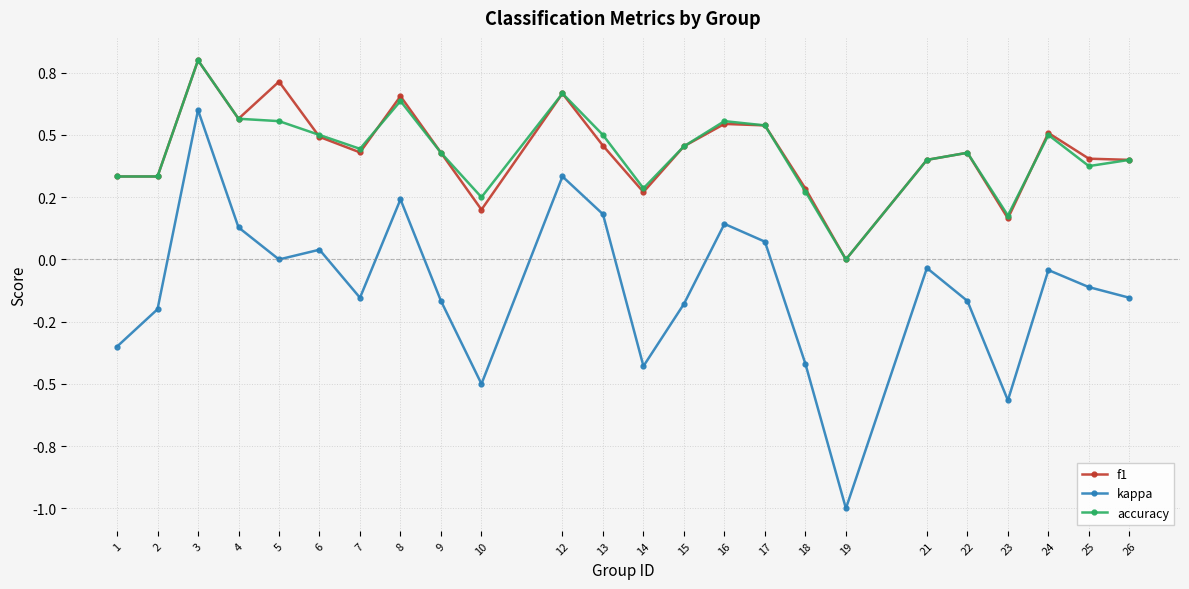

List the series in order of their peak value, lowest first.

kappa, f1, accuracy